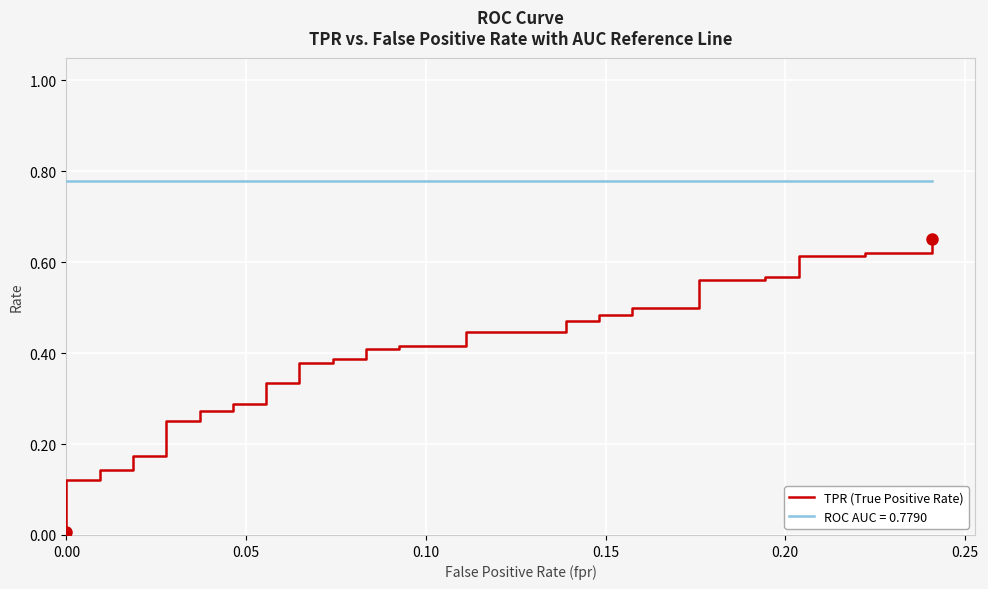

What is the sum of all values?

15.5